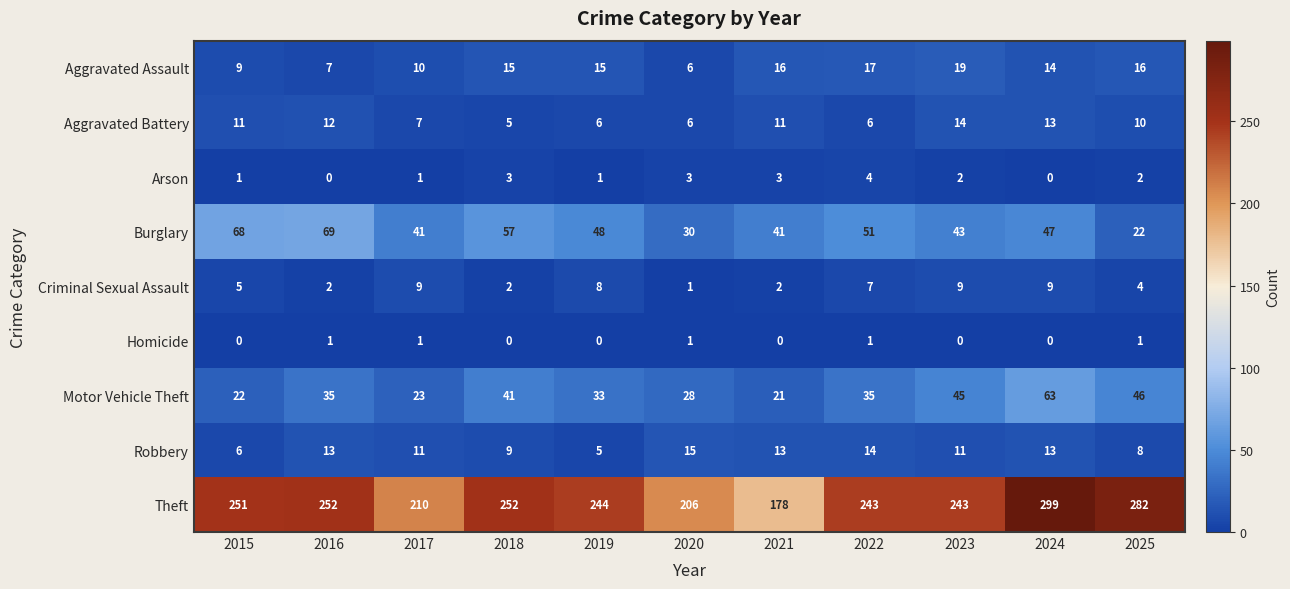

Rank the series by their maximum value, from highest to lowest.

Theft, Burglary, Motor Vehicle Theft, Aggravated Assault, Robbery, Aggravated Battery, Criminal Sexual Assault, Arson, Homicide